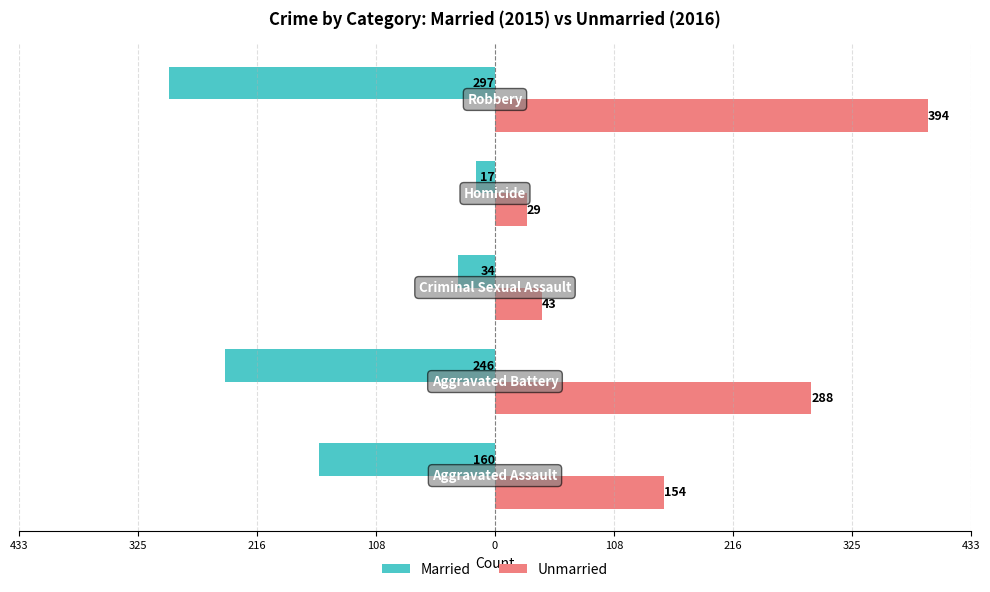

What are all the series names shown in the legend?

Married, Unmarried